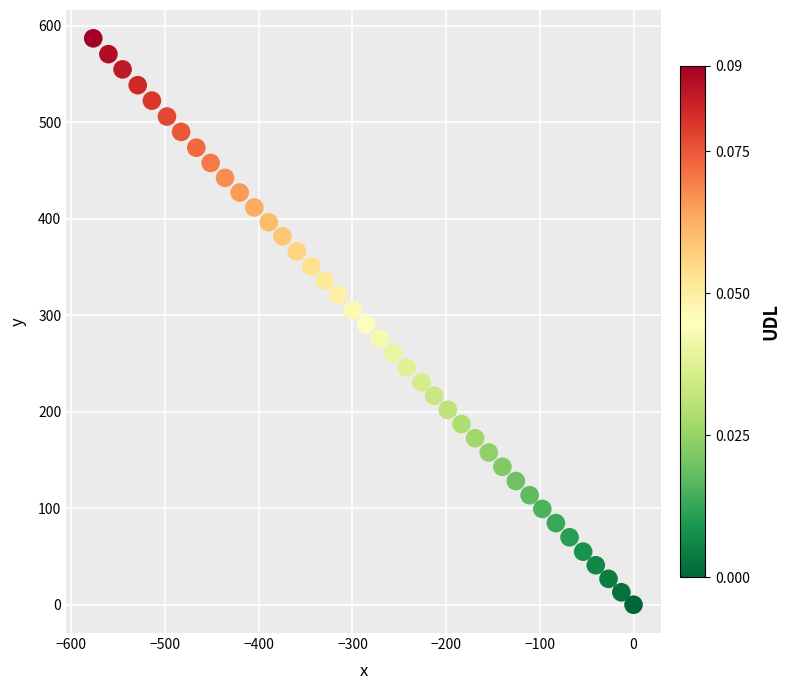

What is the range of X values (max minus min)?

576.7